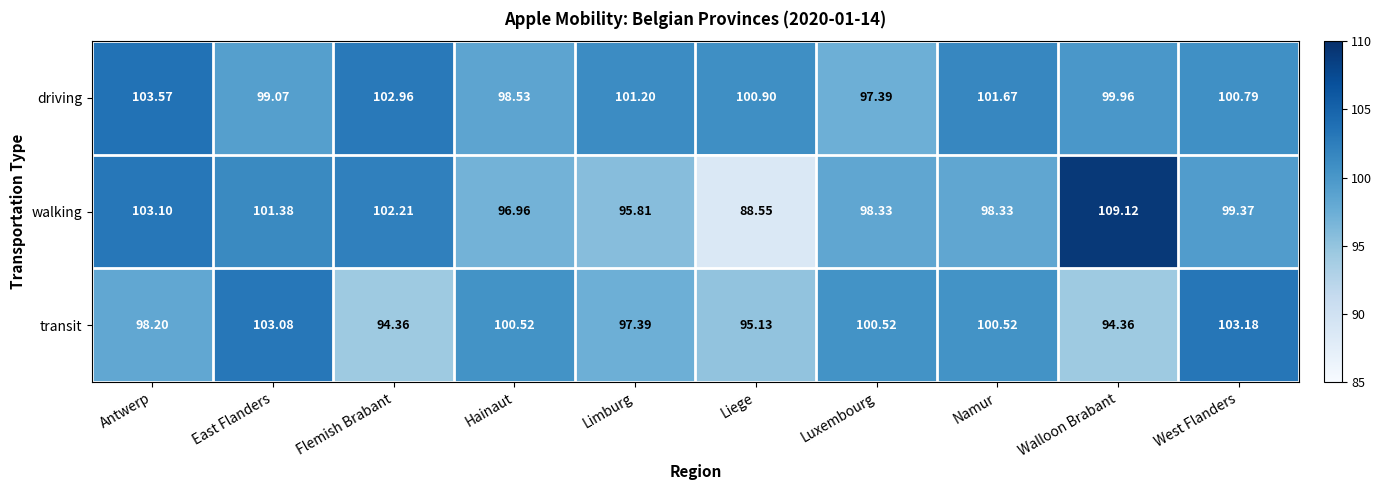

At how many categories does at least one series exceed 100?

10